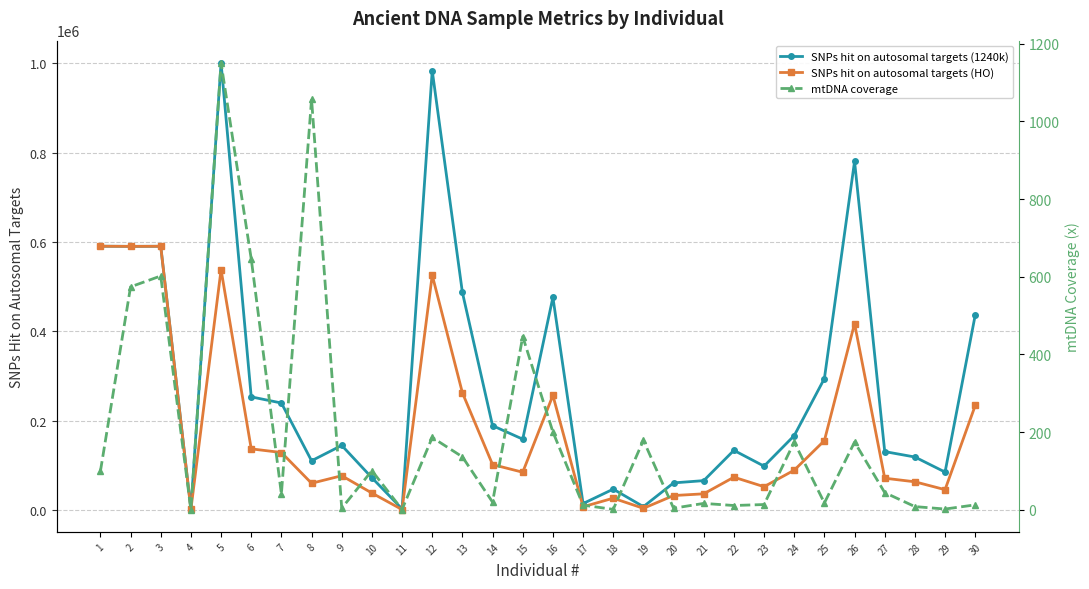

List the series in order of their overall mean, highest first.

SNPs hit on autosomal targets (1240k), SNPs hit on autosomal targets (HO), mtDNA coverage